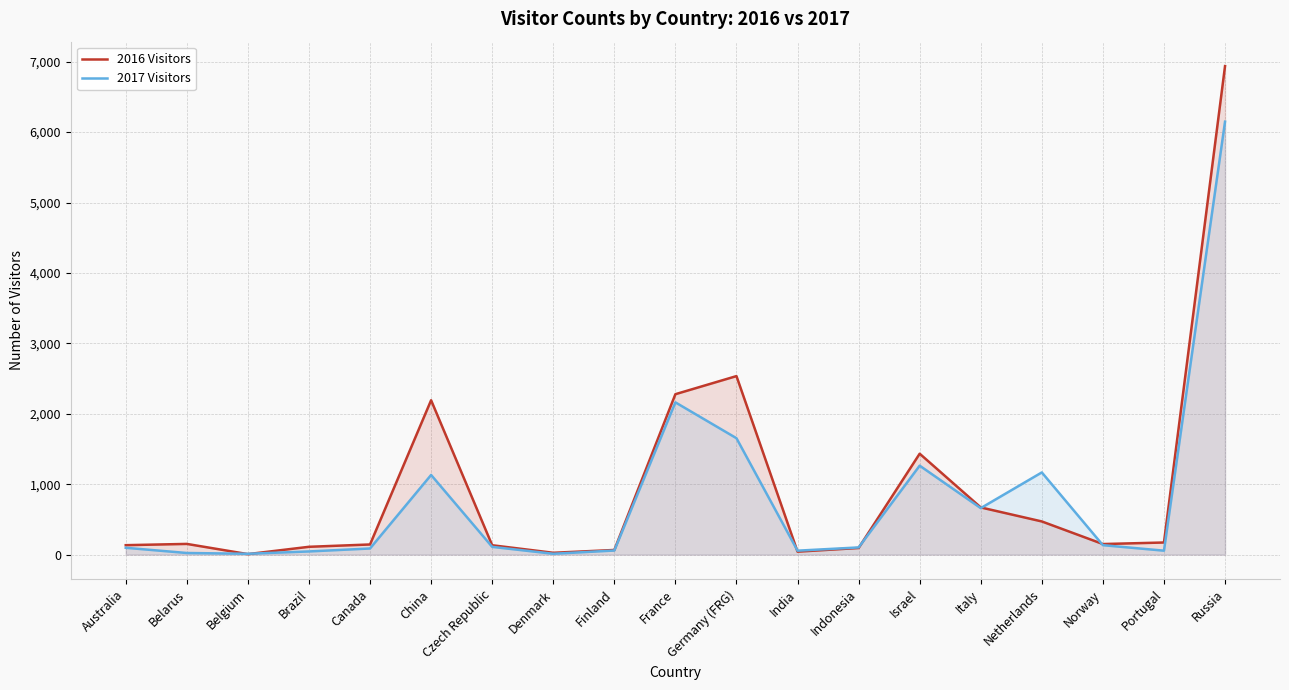

The 2017 Visitors series shows 17 at Denmark. True or false?

False